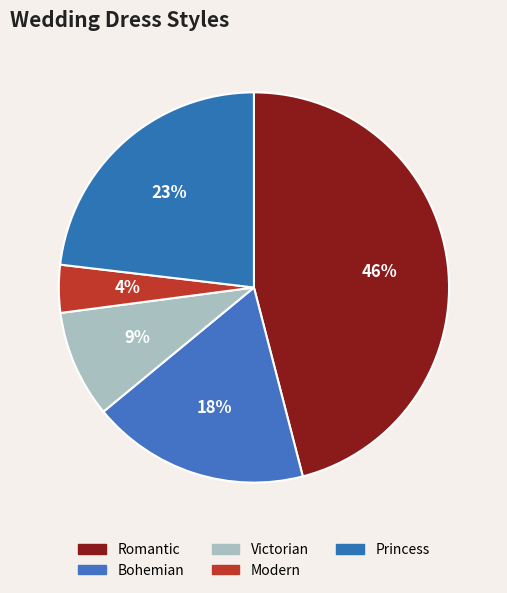

Is it true that Bohemian is 31% of the pie?

False